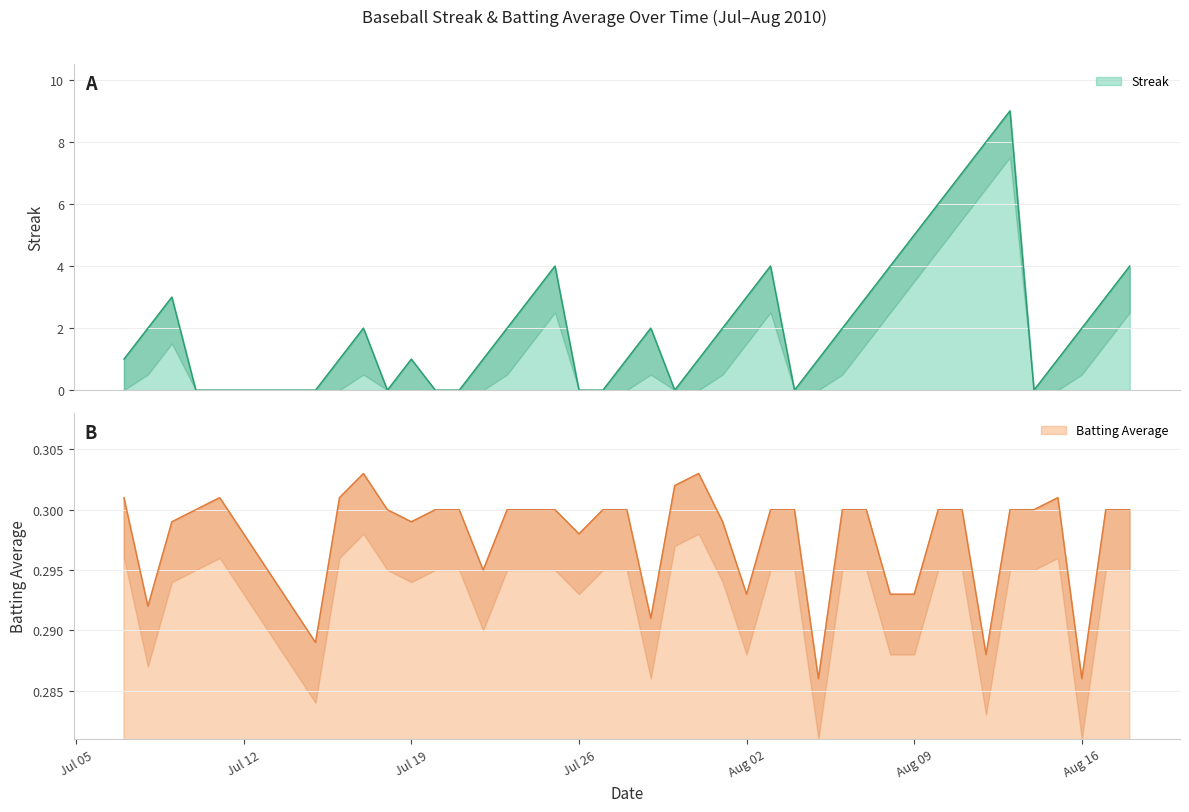

Is it true that Batting Average1 equals 0.1 at Jul 19?

False